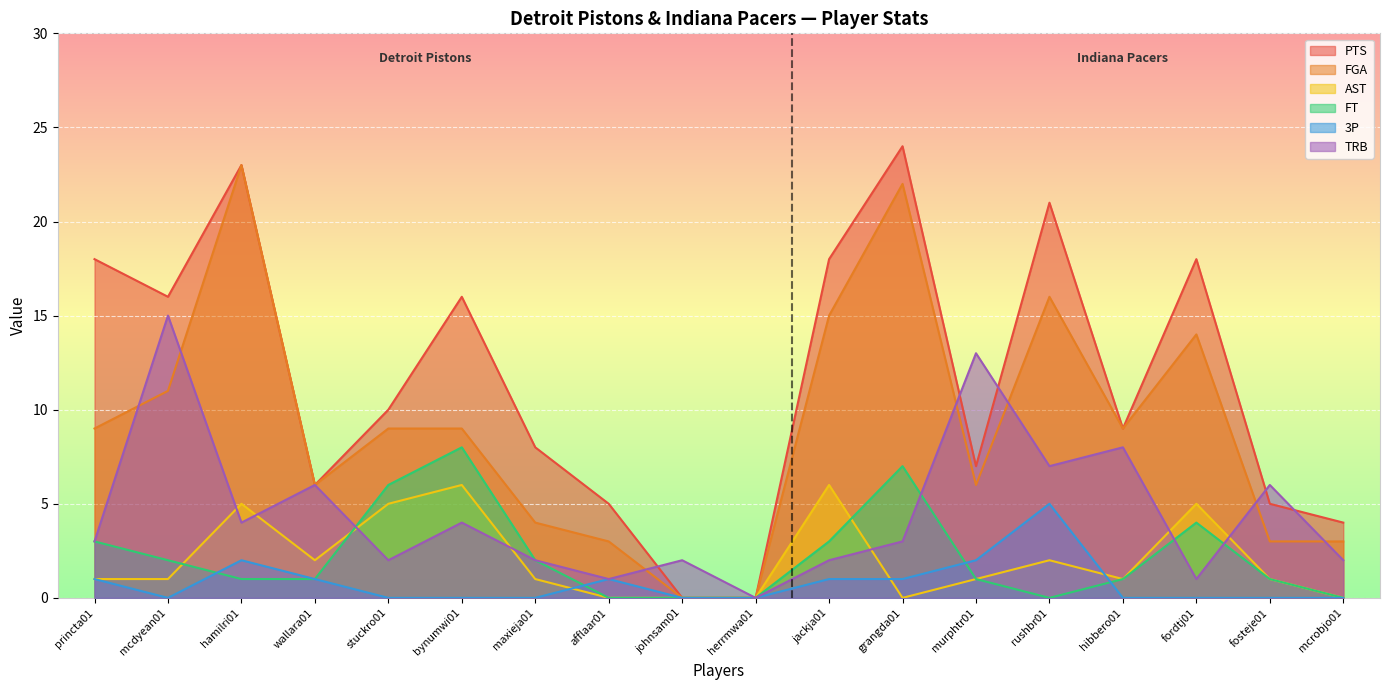

What is the difference between the highest and lowest values at rushbr01?

21